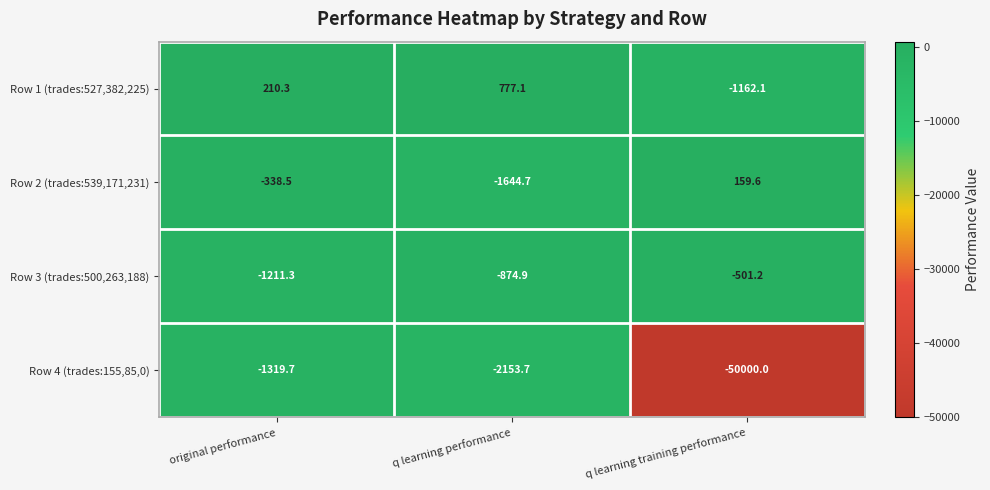

The value of Row 3 (trades:500,263,188) at q learning performance is -874.9. True or false?

True